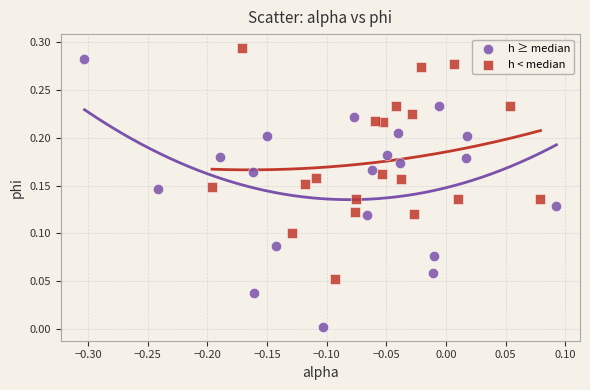

Which series has the widest spread of Y values?

h ≥ median